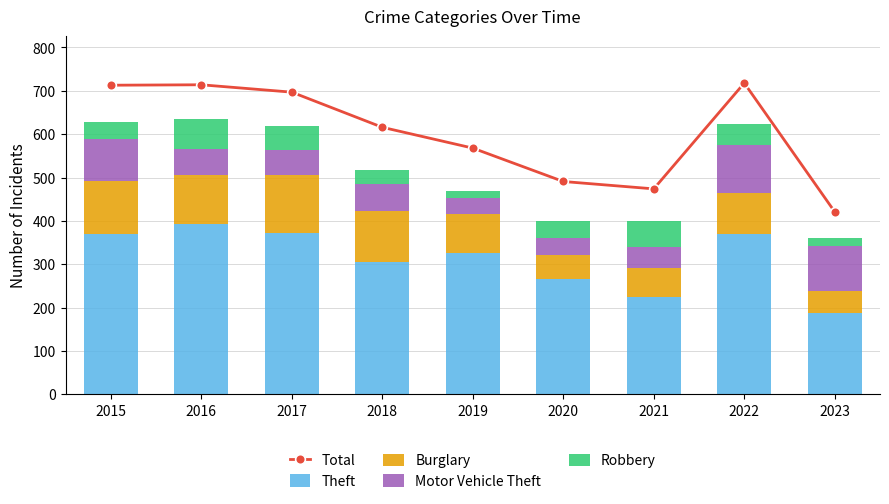

How many series are shown in this chart?

5